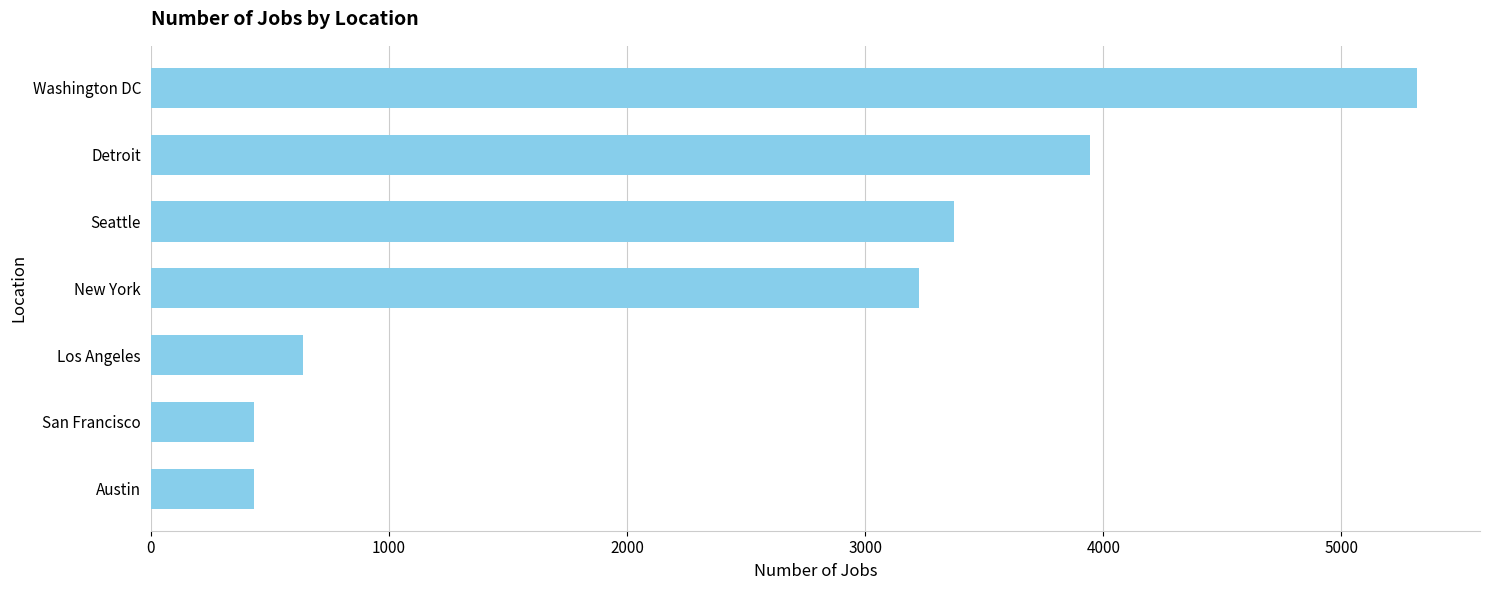

What is the maximum value shown in the chart?

5316